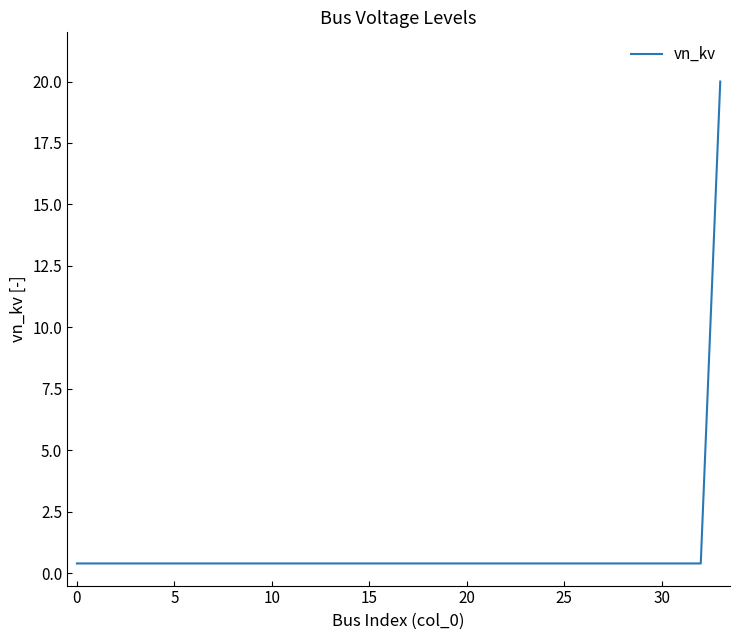

What is the difference between the maximum and minimum values?

19.6